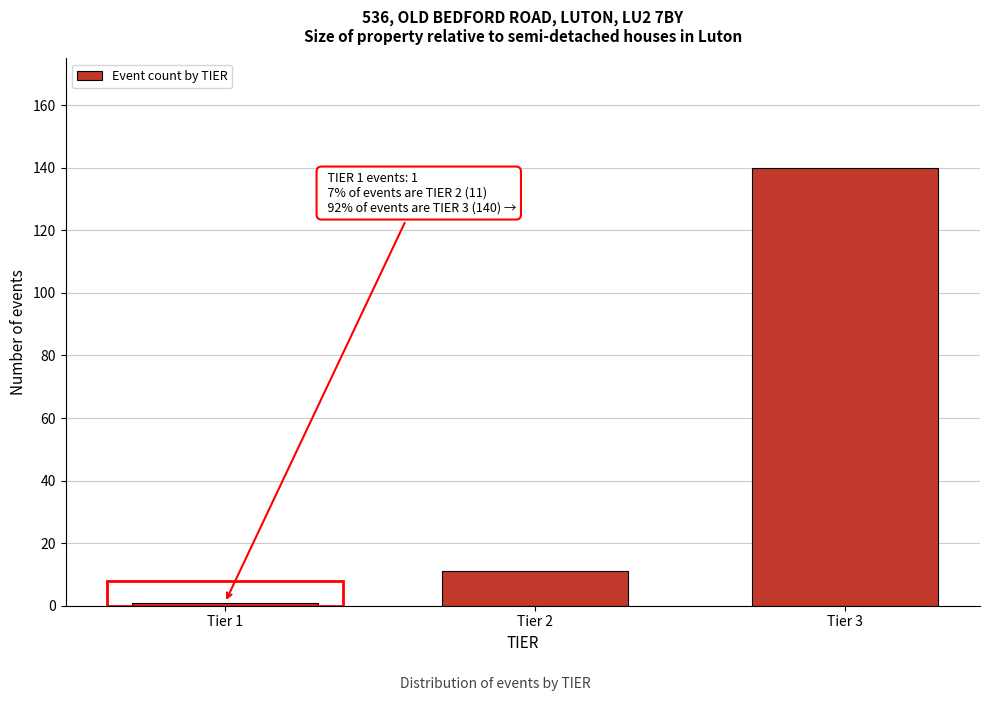

Reading right to left, what are all the values shown in this chart?

Tier 3=140	Tier 2=11	Tier 1=1